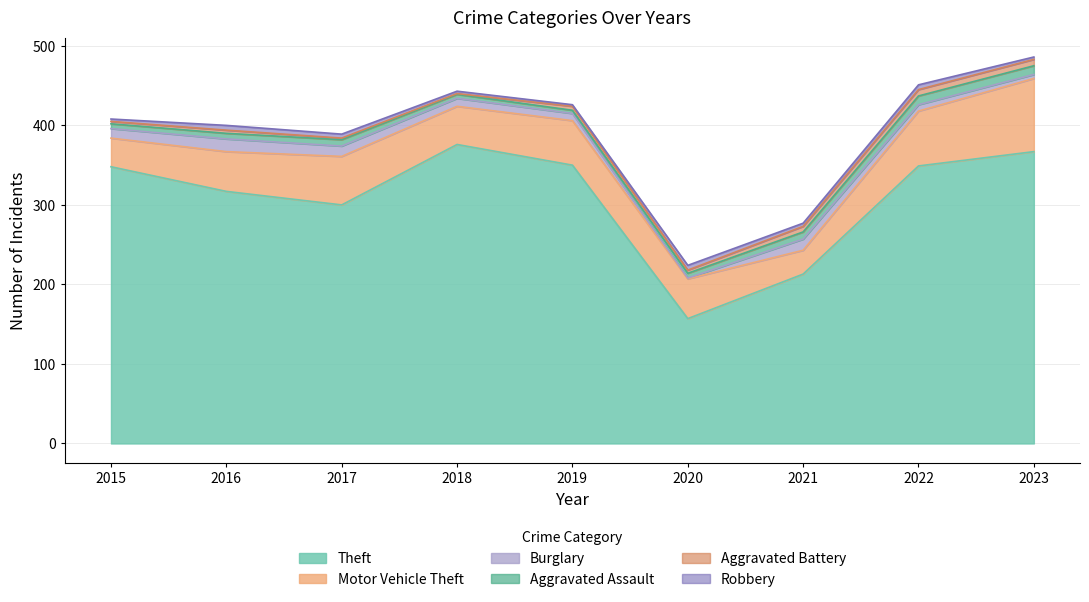

At 2019, list the series in order from largest to smallest.

Theft, Motor Vehicle Theft, Burglary, Aggravated Battery, Aggravated Assault, Robbery